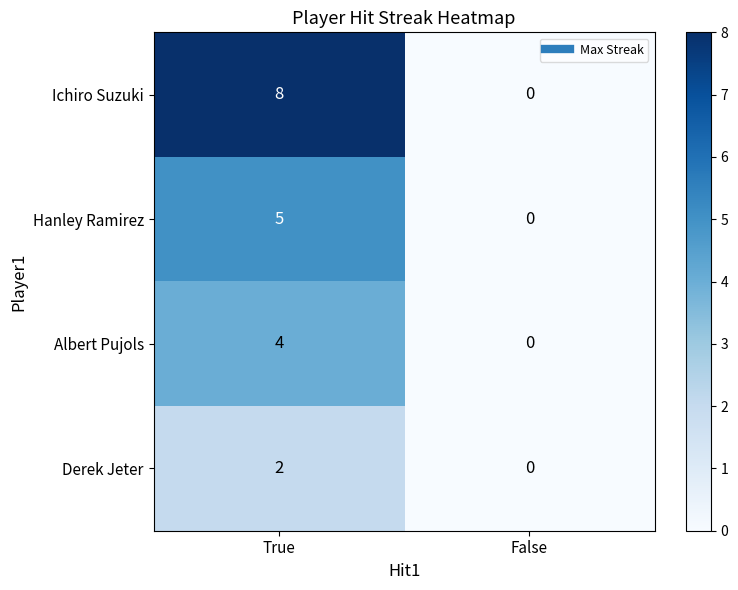

The Hanley Ramirez series shows 5 at True. True or false?

True